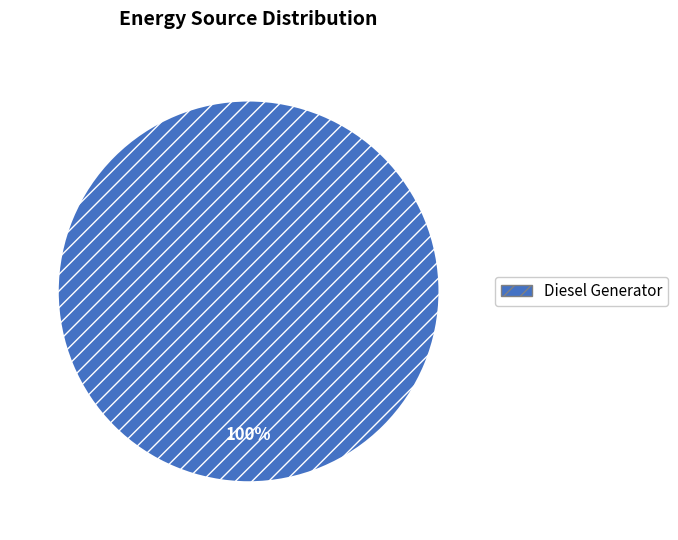

The Diesel Generator slice represents 100% of the pie. True or false?

True